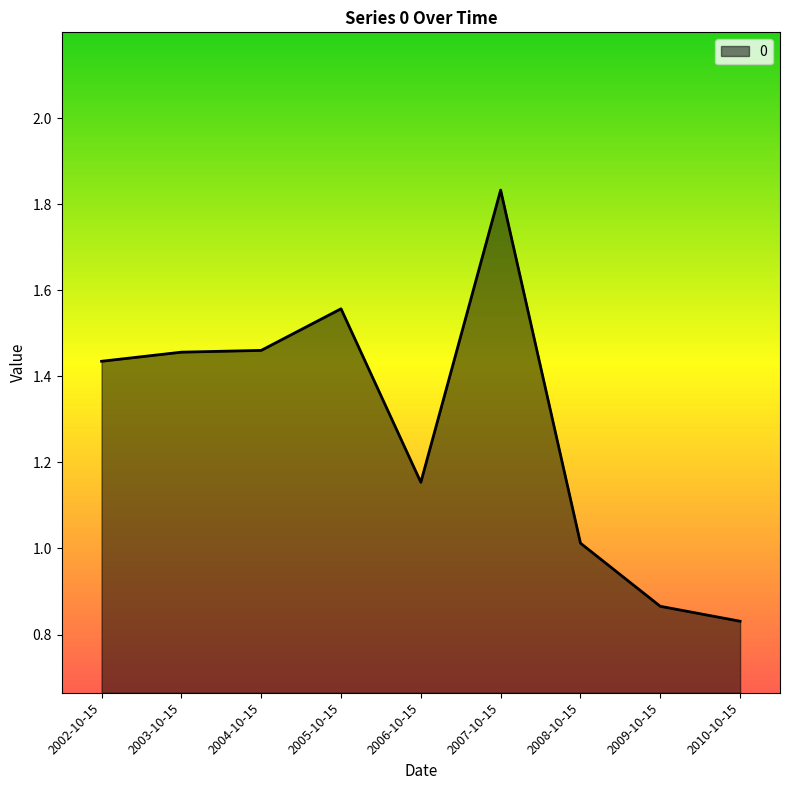

Which label corresponds to the smallest value in the chart?

2010-10-15